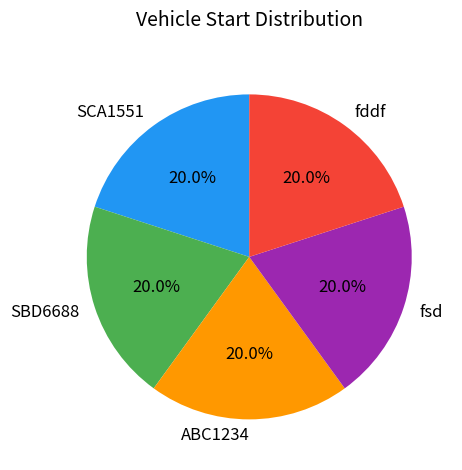

Count the number of slices in the pie.

5